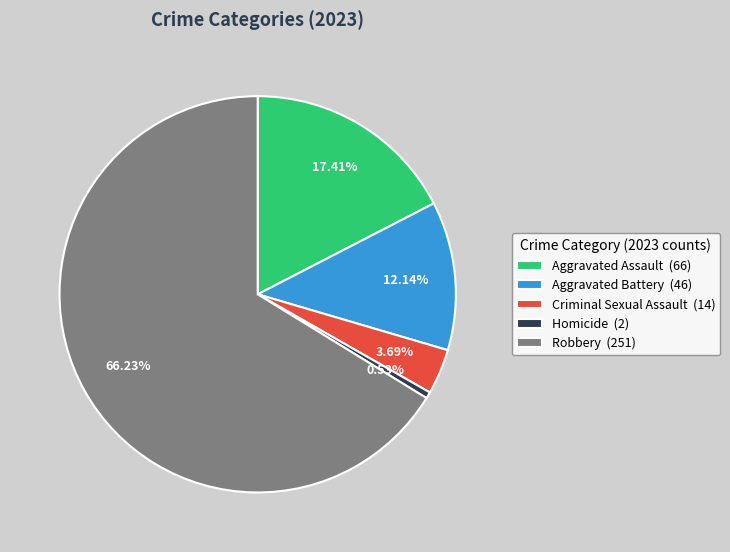

To the nearest percent, what percentage of the pie is Aggravated Assault?

17%